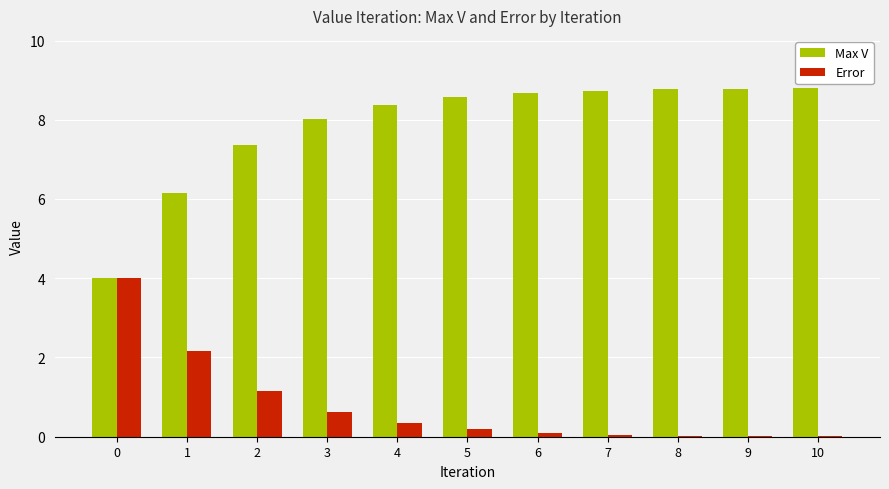

What is the sum of the Max V values at 2 and 0?

11.4